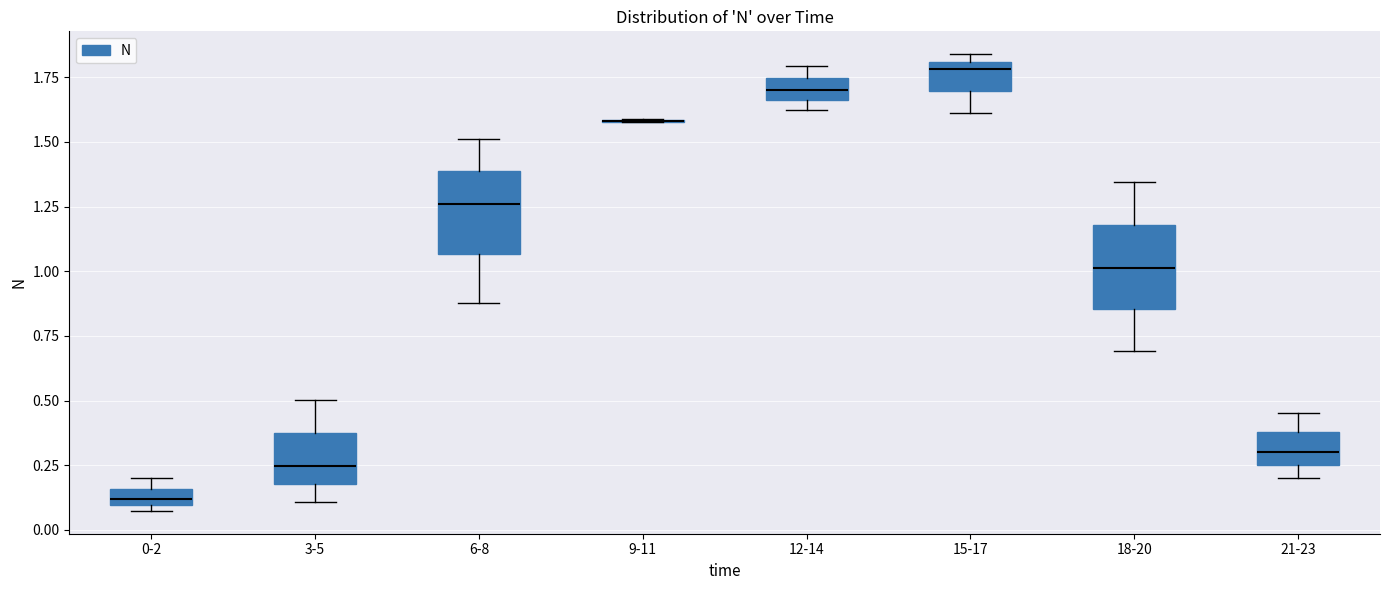

Where is the upper edge of the box for 15-17 on the y-axis? The values are not printed on the chart, so give them approximately, as read against the axis.

1.80